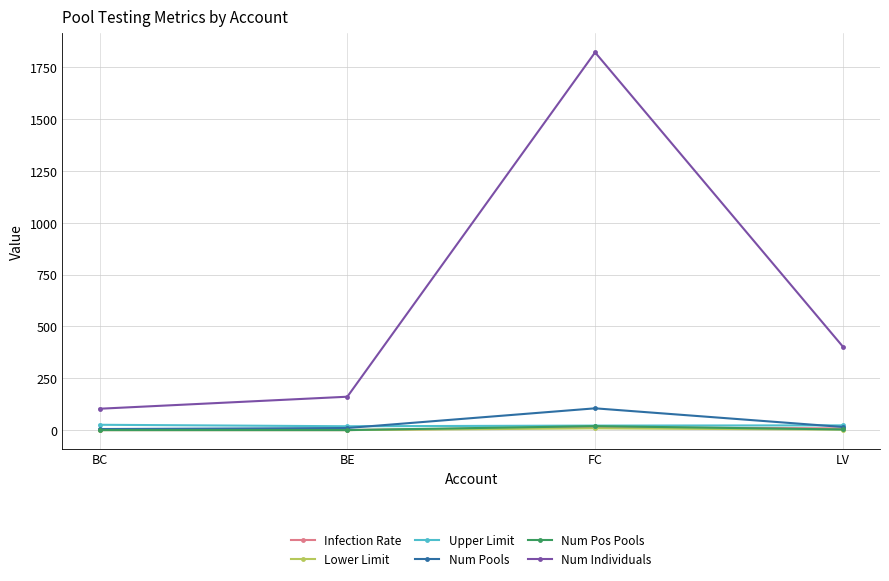

What is the difference between the second highest and second lowest values in the Upper Limit series?

1.0